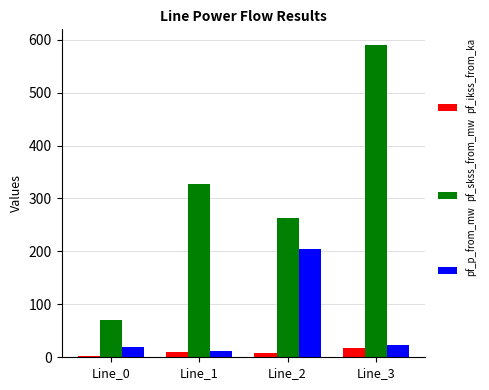

What is the maximum value shown in the chart?

590.1